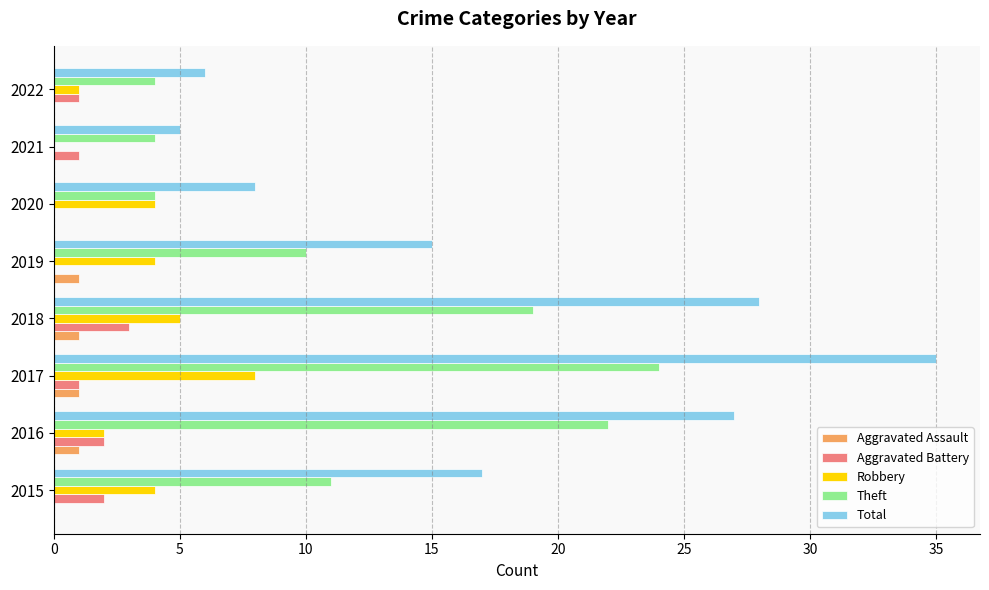

What is the sum of all Total values?

141